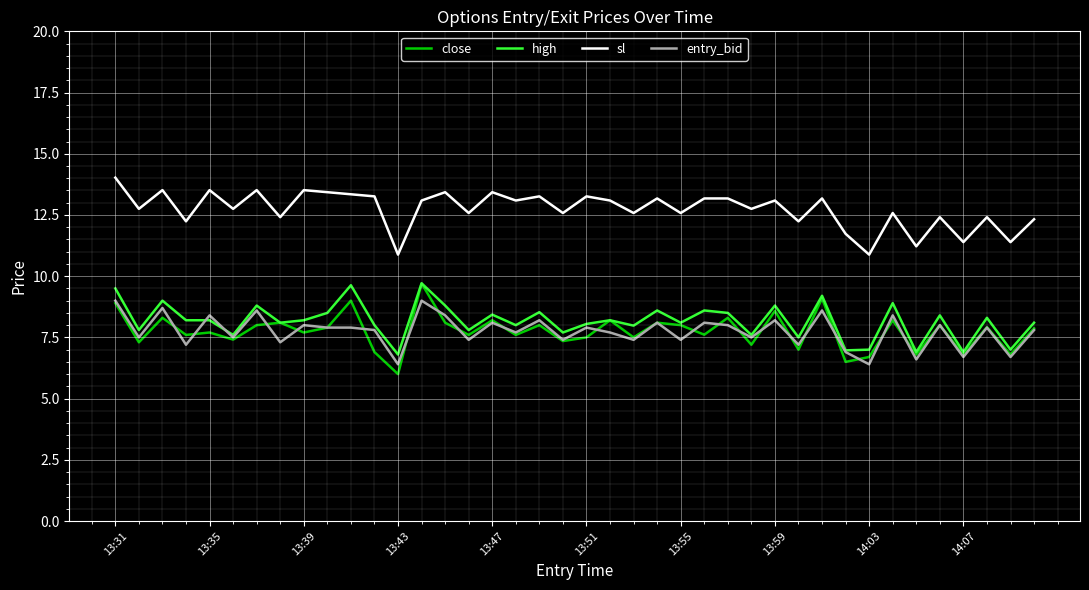

True or false: high and sl intersect in this chart.

False